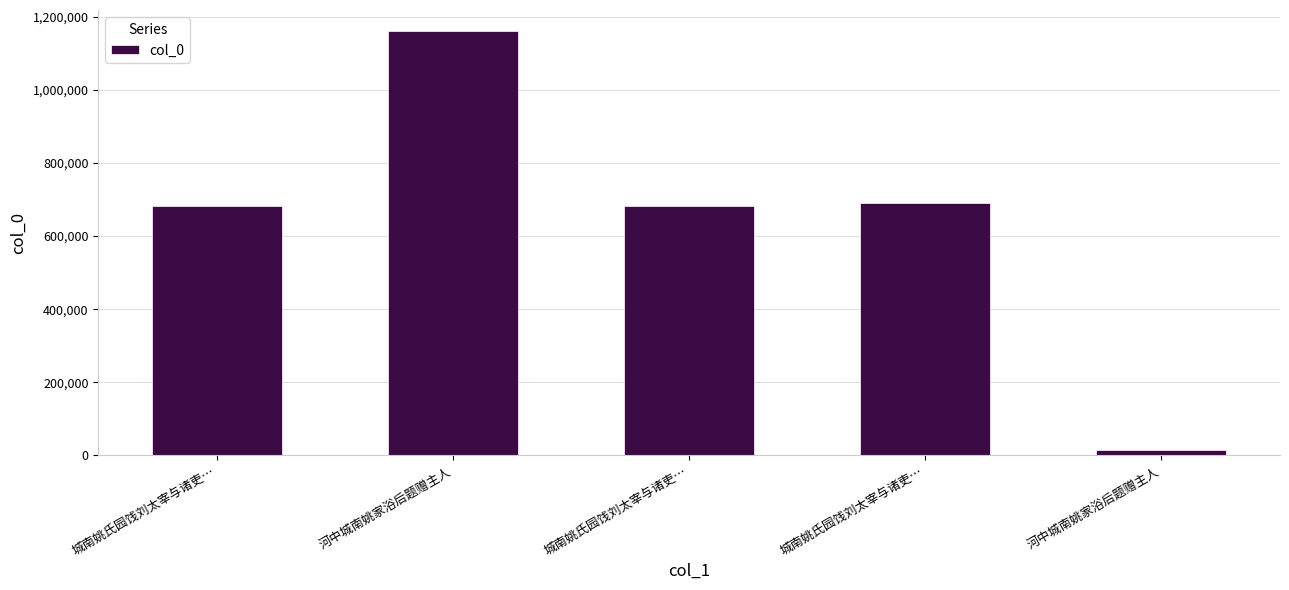

Does the chart contain any negative values?

No